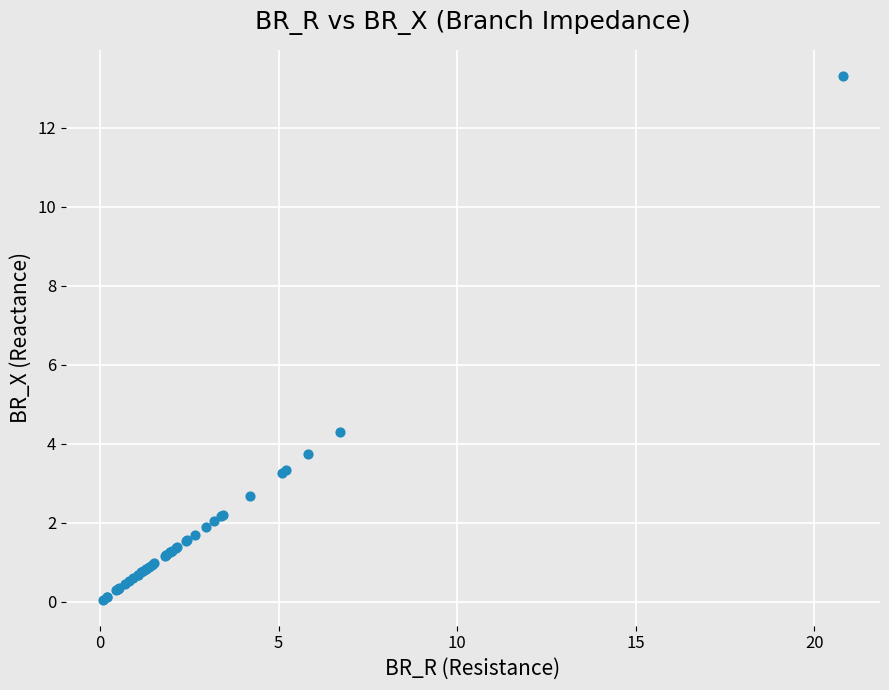

What Y value in the scatter plot is closest to 6?

4.3